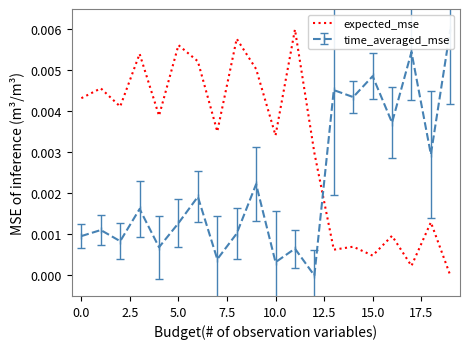

True or false: the data shows 0.0 at 5.0.

False